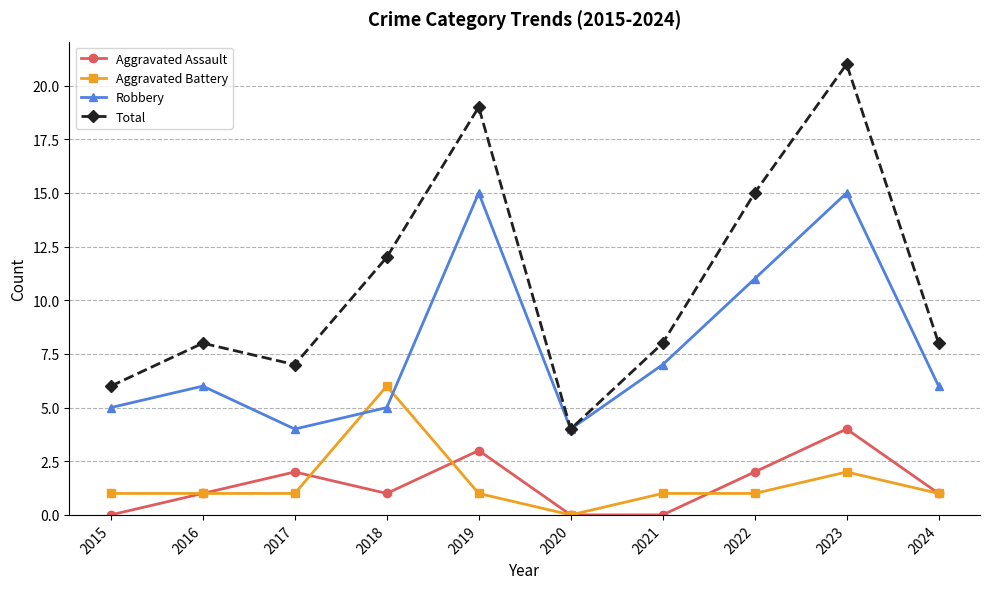

What is the difference between the second highest and second lowest values in the Total series?

13